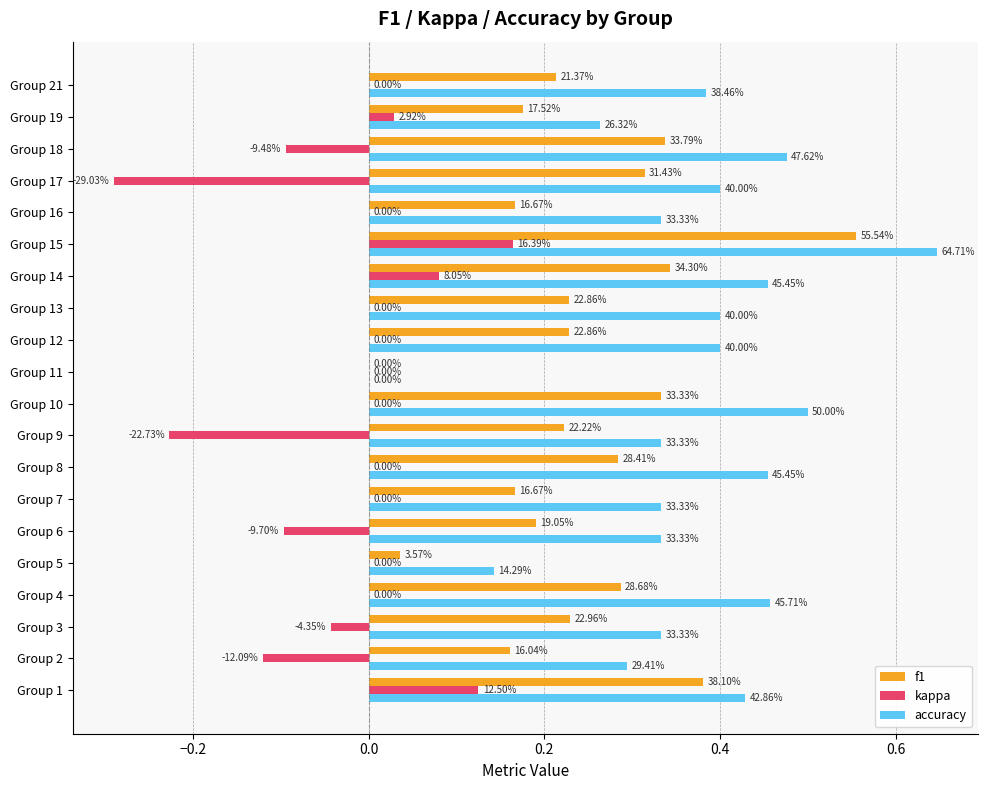

What are all the series names shown in the legend?

f1, kappa, accuracy